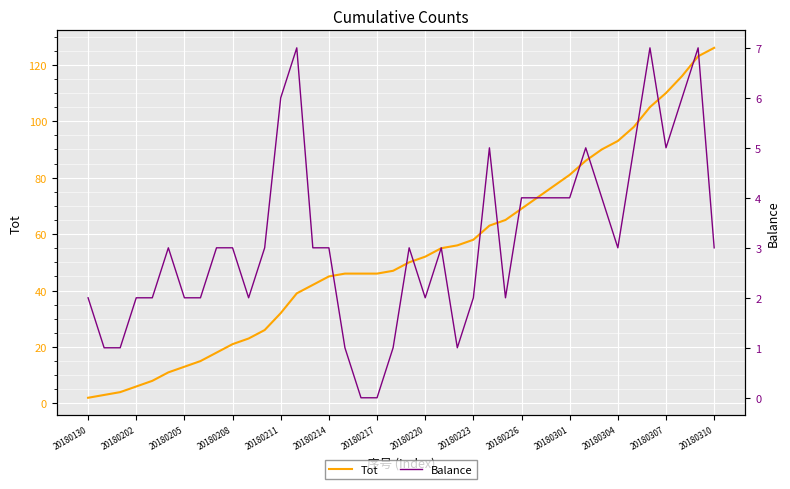

The value of Tot at 20180310 is 126. True or false?

True